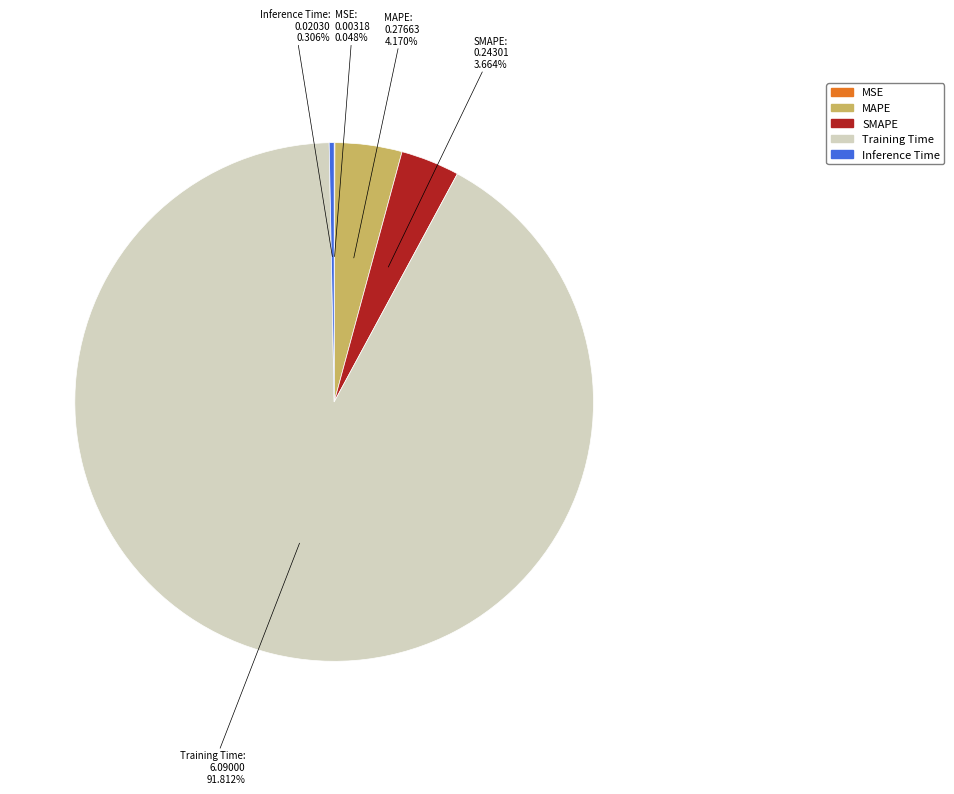

Is there a majority slice in this chart?

Yes